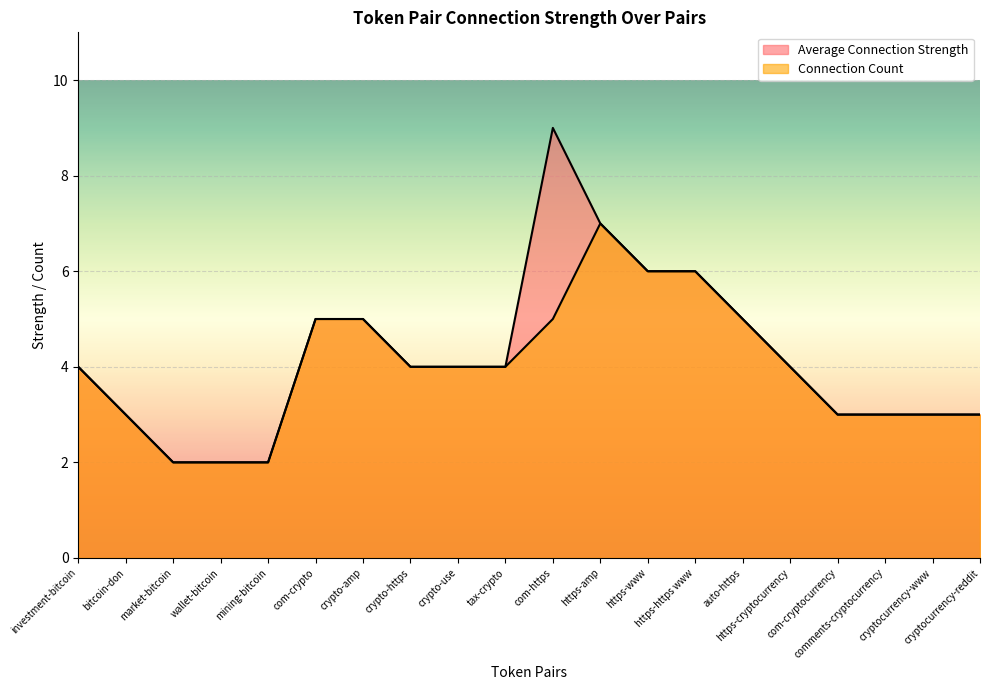

What is the average value of the Average Connection Strength series?

4